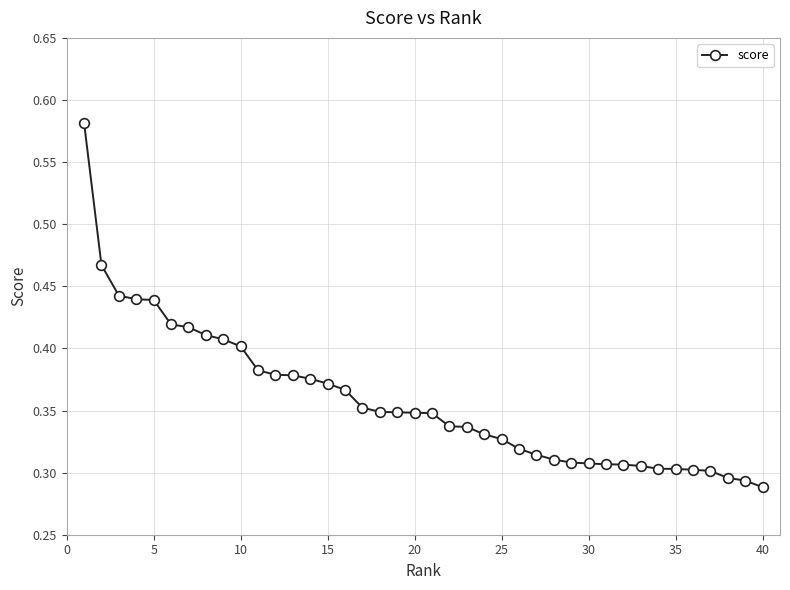

How many values are between 0 and 1?

40